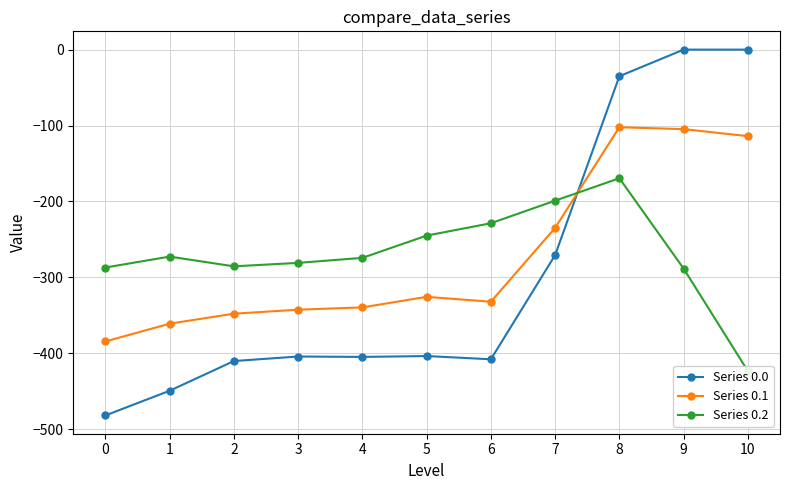

What is the difference between the Series 0.2 values at 2 and 4?

11.2